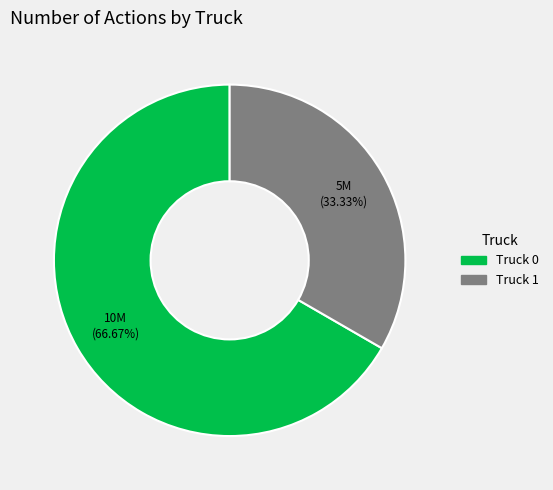

Rank the categories by value from lowest to highest.

Truck 1, Truck 0